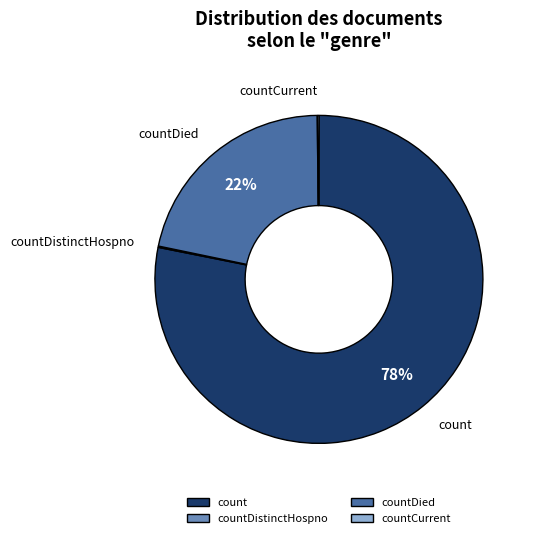

To the nearest percent, what is the difference between the largest and smallest slice percentages?

78%